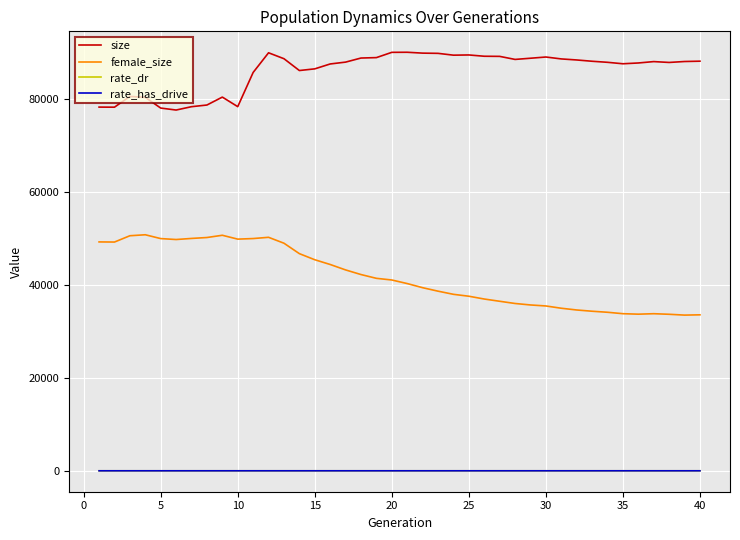

Which series has the largest range (max minus min)?

female_size